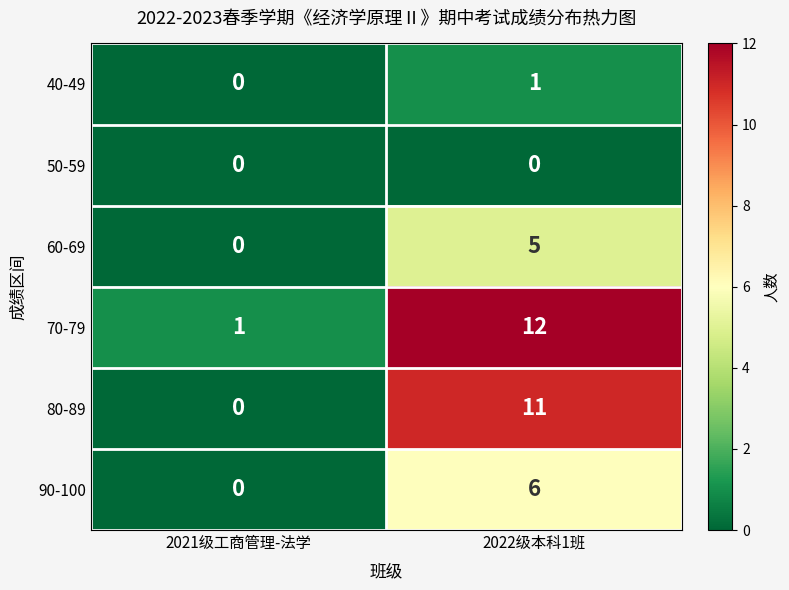

Reading right to left, list all the values displayed in this chart.

40-49: 2022级本科1班=1	2021级工商管理-法学=0
50-59: 2022级本科1班=0	2021级工商管理-法学=0
60-69: 2022级本科1班=5	2021级工商管理-法学=0
70-79: 2022级本科1班=12	2021级工商管理-法学=1
80-89: 2022级本科1班=11	2021级工商管理-法学=0
90-100: 2022级本科1班=6	2021级工商管理-法学=0